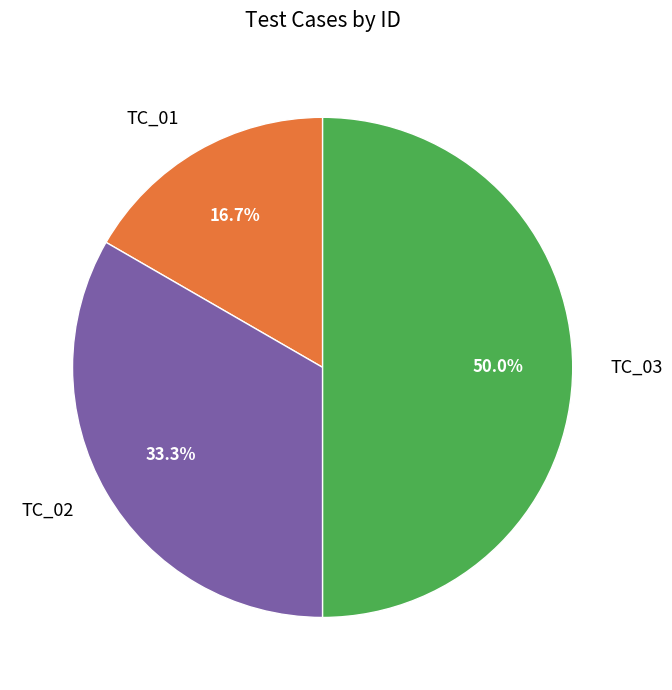

What percentage is NOT represented by TC_03?

50.0%